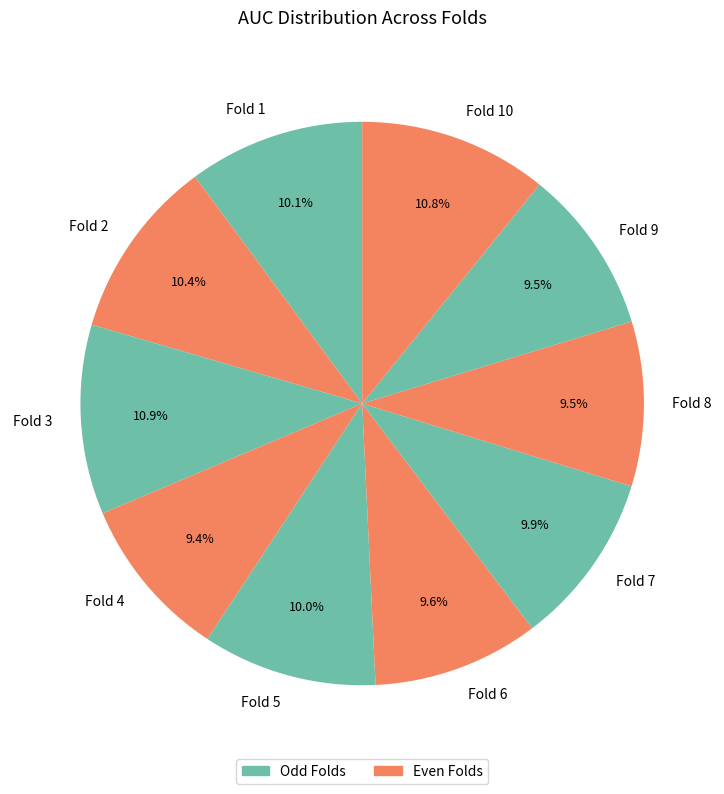

Count the number of slices in the pie.

10